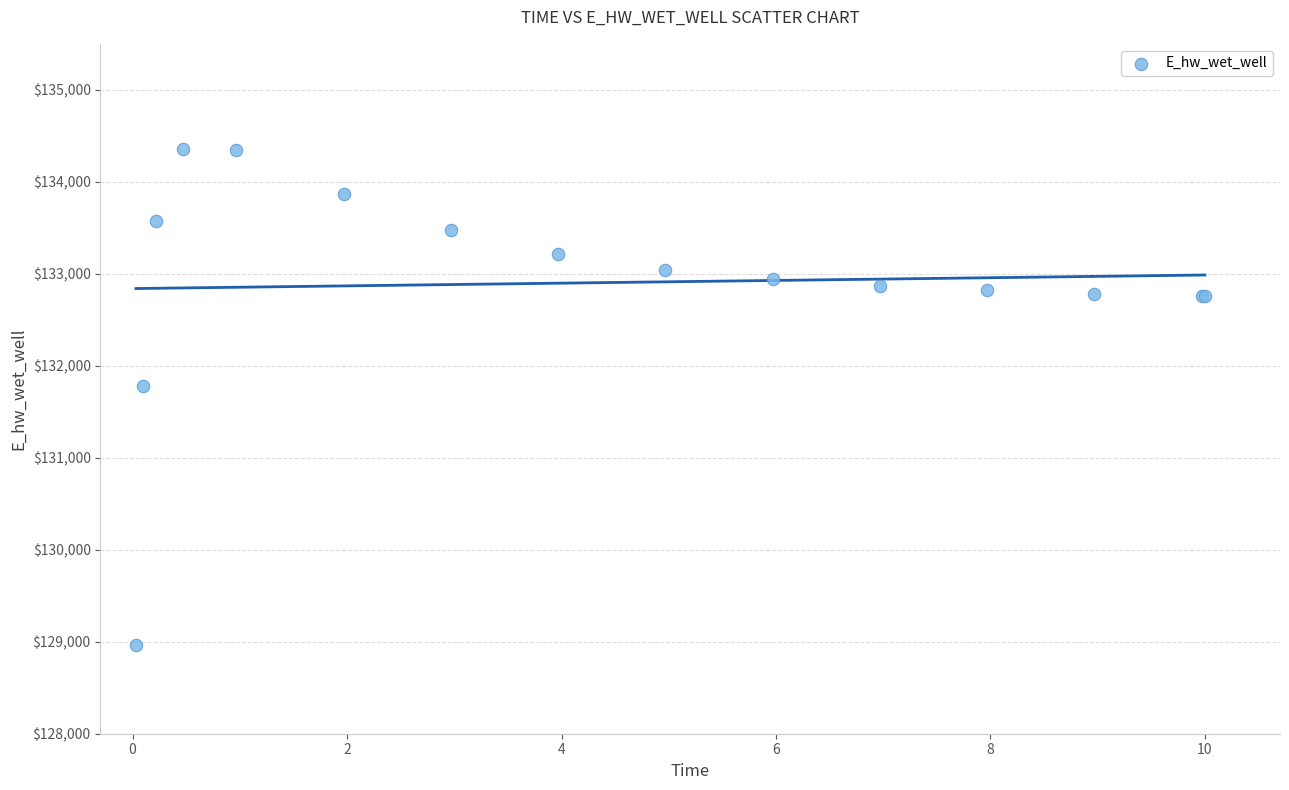

What Y value in the scatter plot is closest to 131661?

131777.9